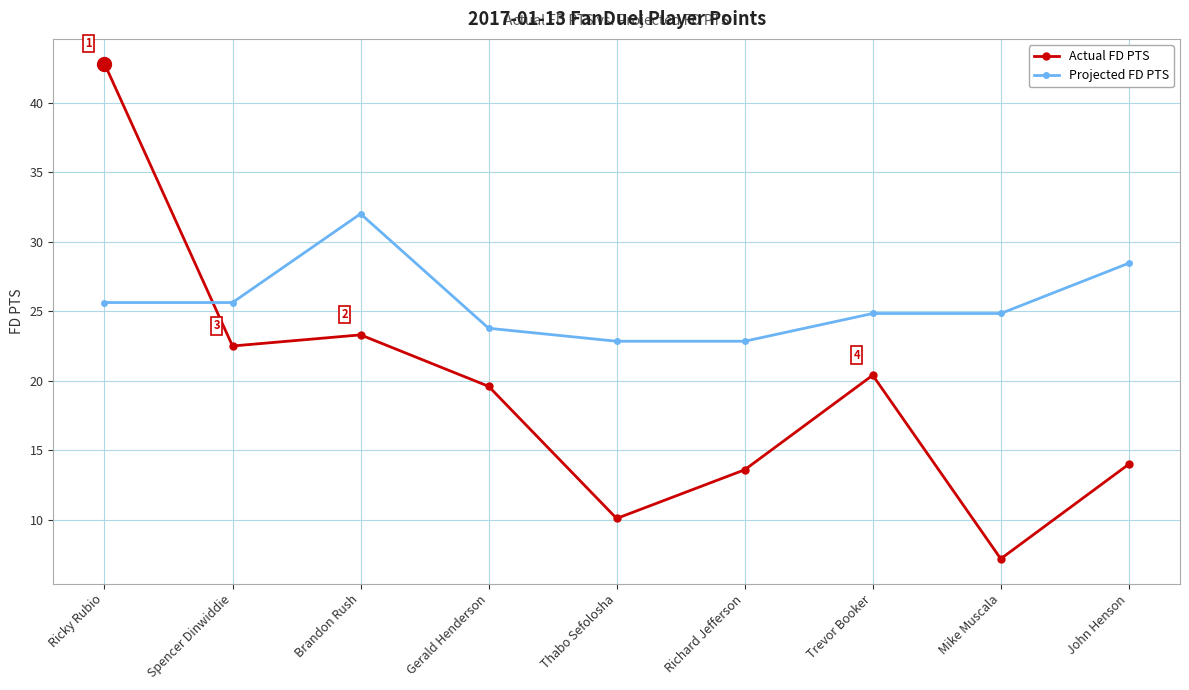

Rank the series at Spencer Dinwiddie from highest to lowest value.

Projected FD PTS, Actual FD PTS